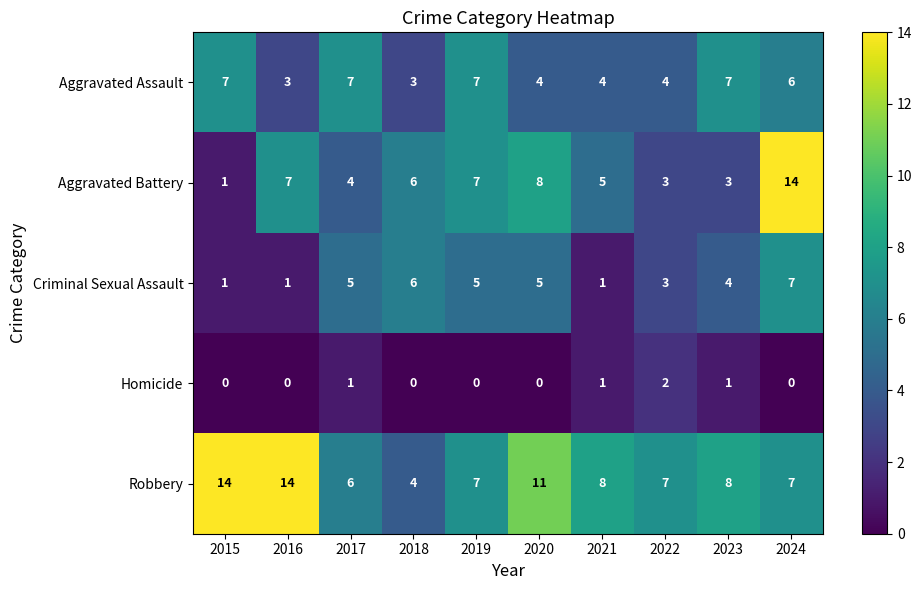

What is the difference between the maximum and minimum values in the Robbery series?

10